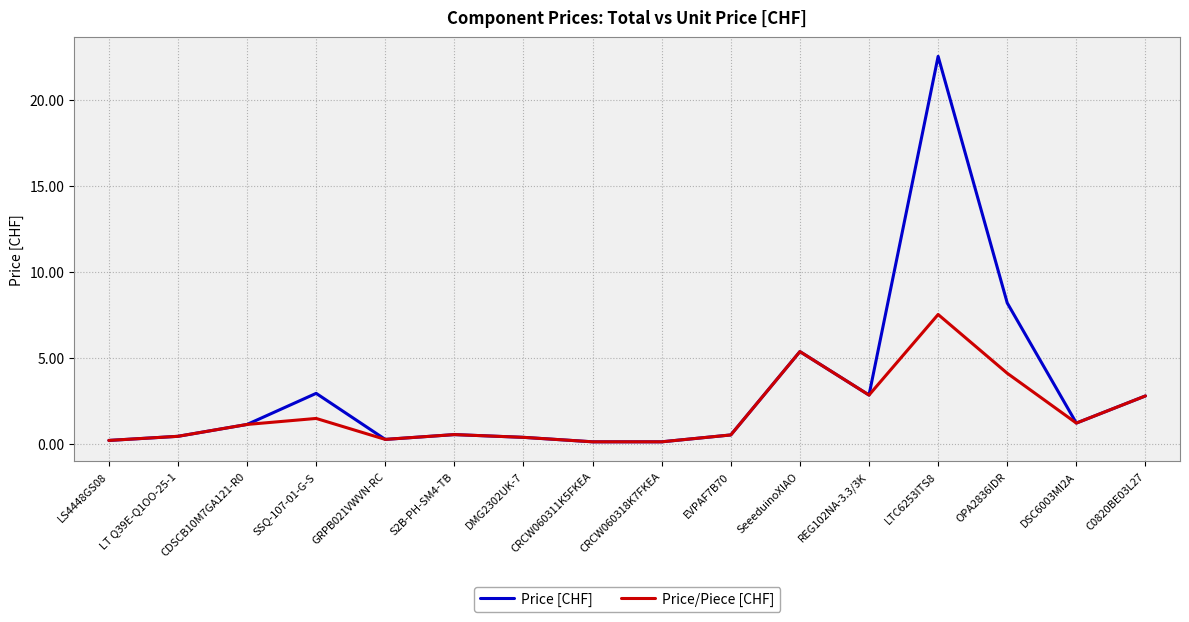

Which series changed the most between LS4448GS08 and LTC6253ITS8?

Price [CHF]